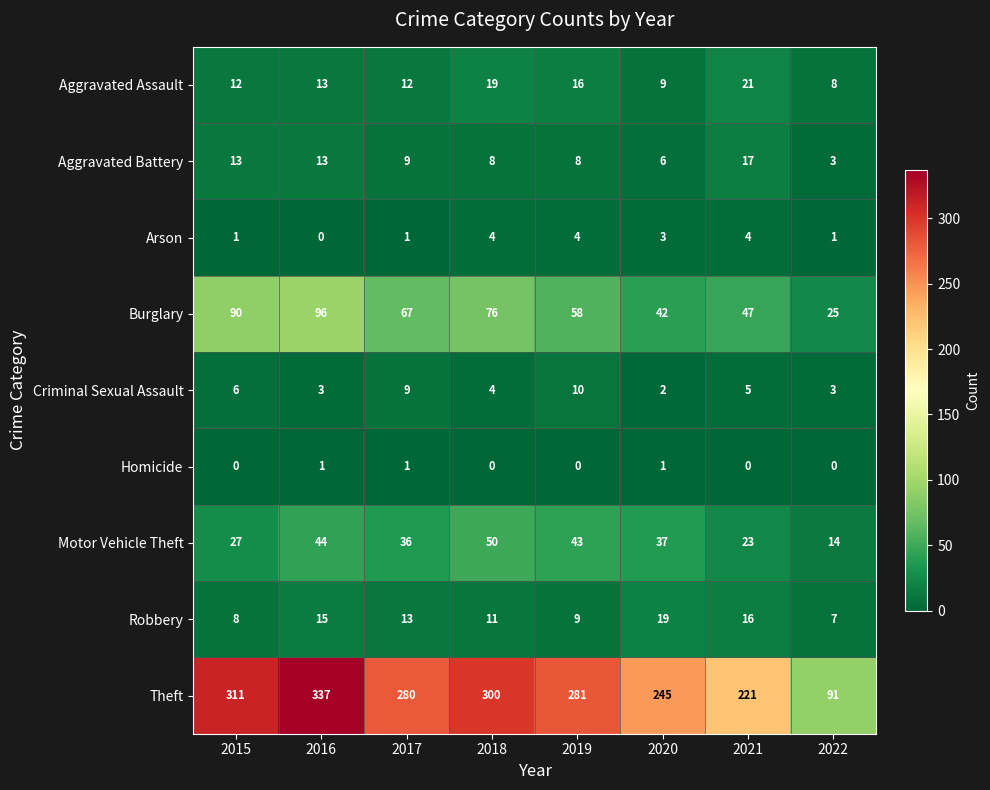

Rank the series by their maximum value, from highest to lowest.

Theft, Burglary, Motor Vehicle Theft, Aggravated Assault, Robbery, Aggravated Battery, Criminal Sexual Assault, Arson, Homicide